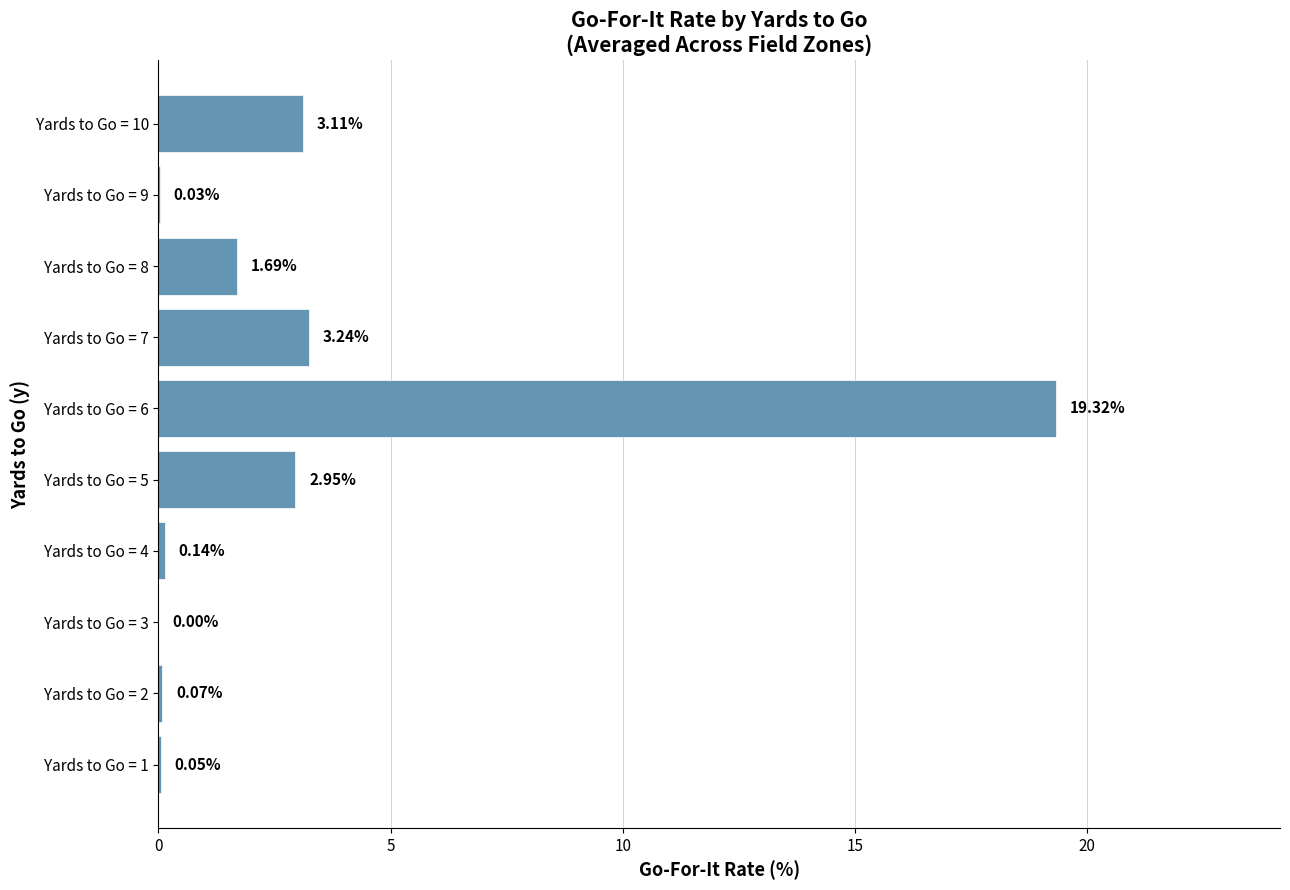

What is the average value?

3.1